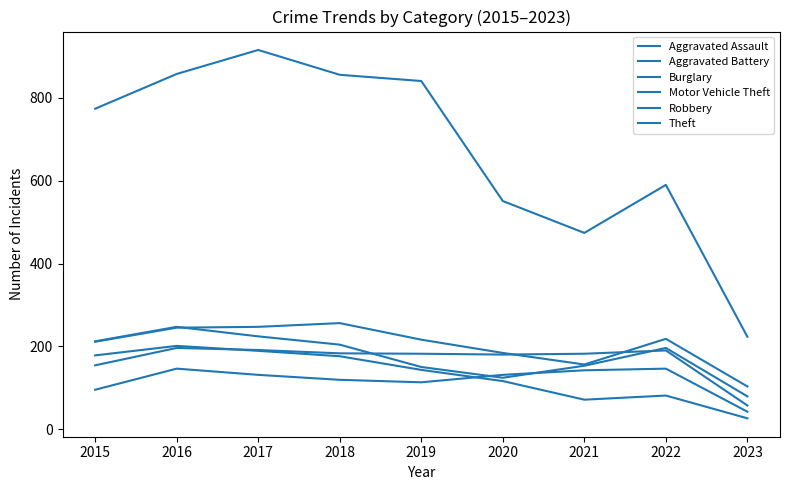

How many times do Motor Vehicle Theft and Aggravated Battery cross each other?

2